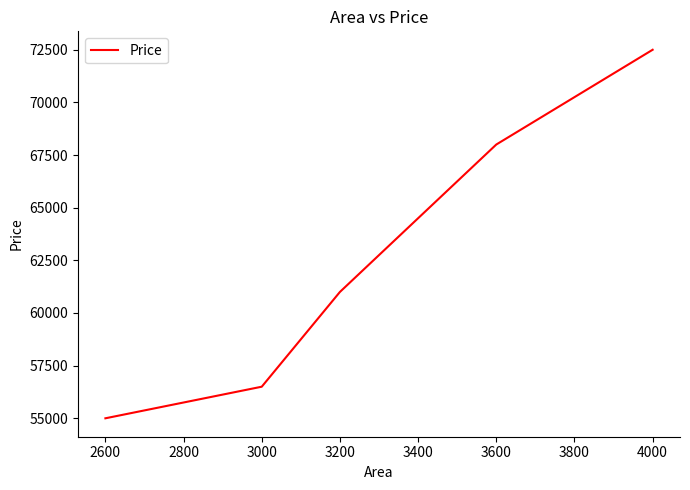

Reading left to right, list all the values displayed in this chart.

55000	56500	61000	68000	72500